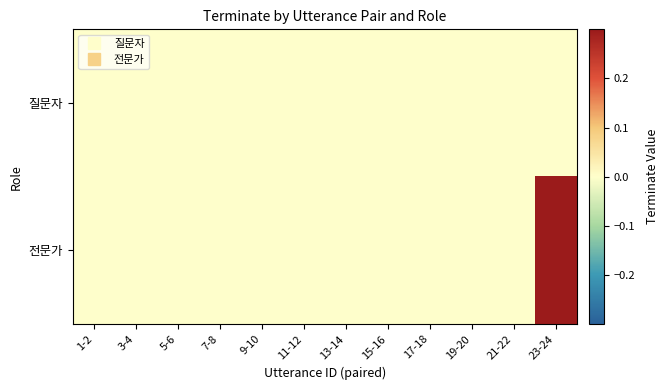

How many data points does each series have?

12